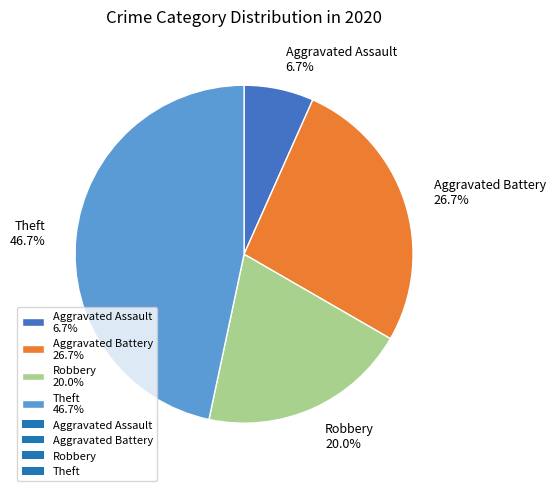

How many segments does this pie chart have?

4